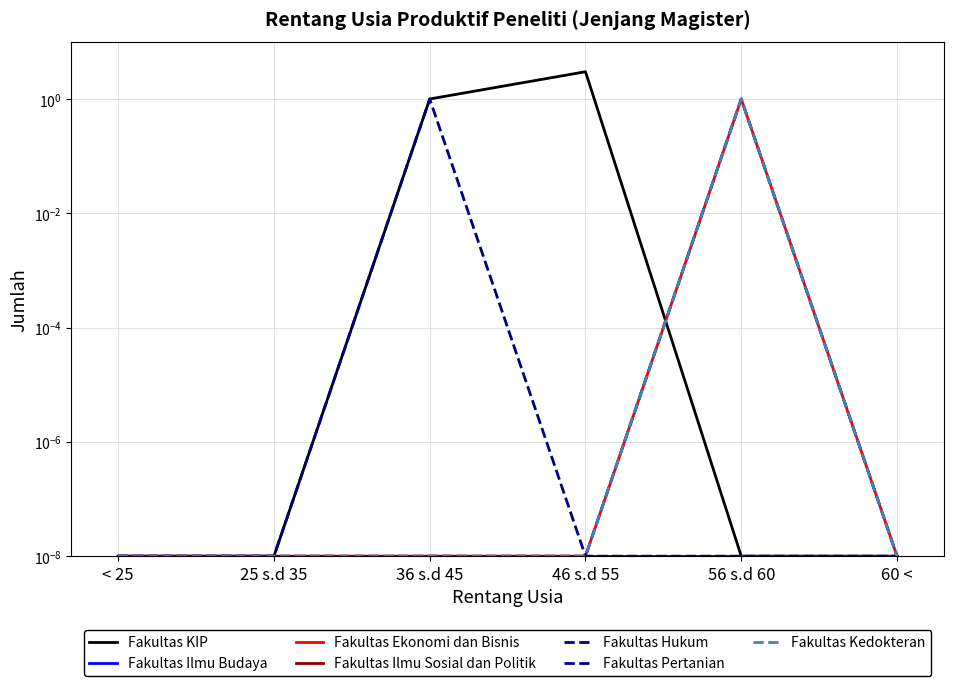

At which label is Fakultas Hukum closest to 0?

< 25